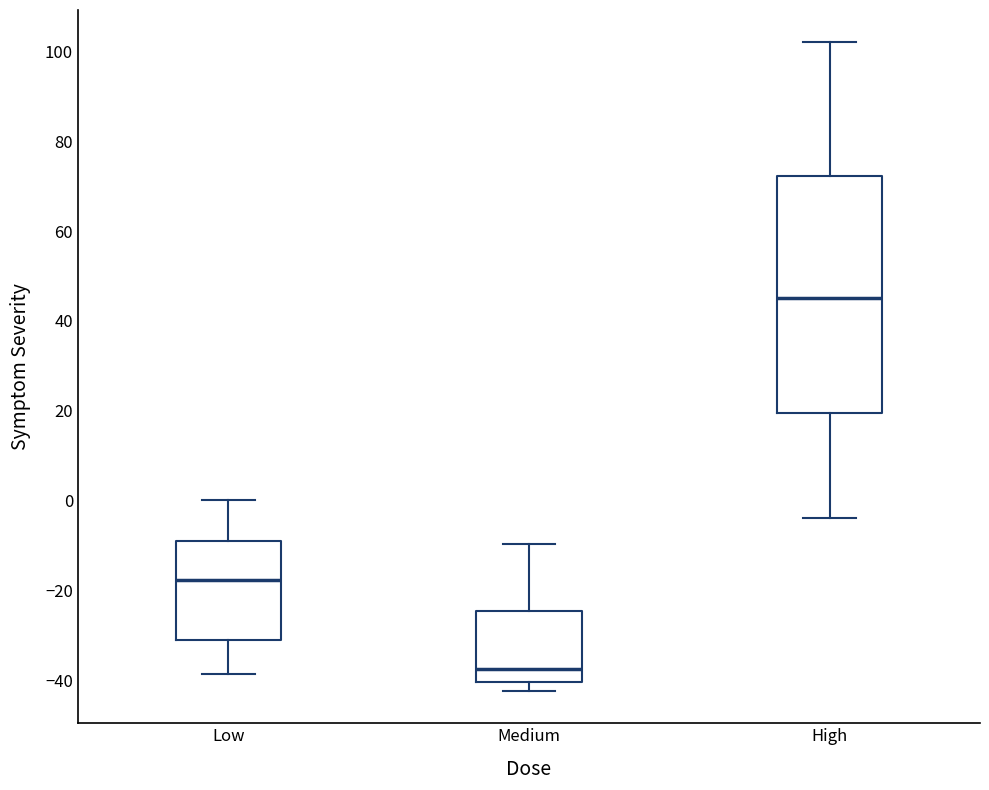

Which box is the tallest, from its lower edge to its upper edge?

High